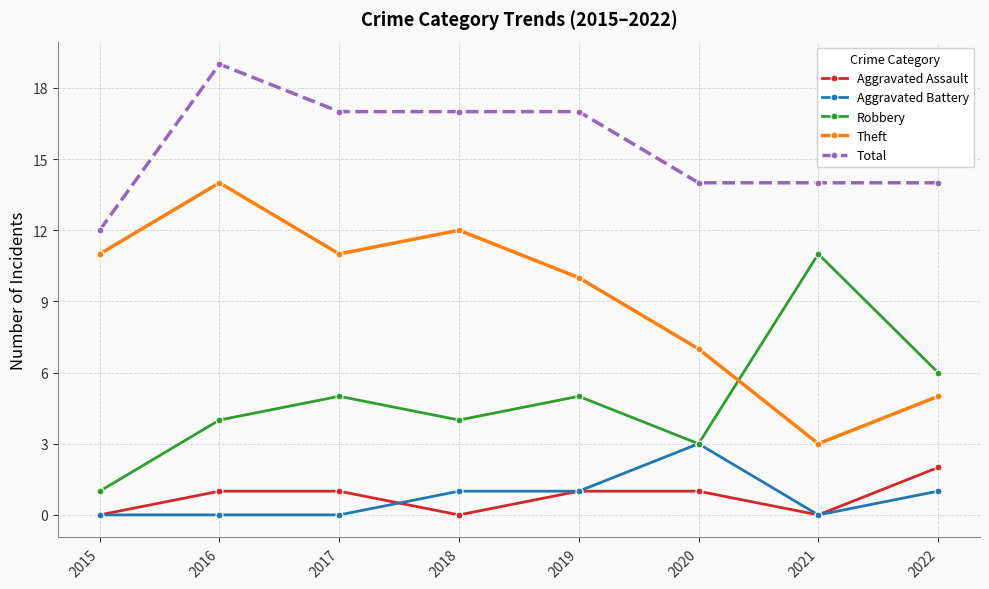

Does the chart display data point markers on the line(s)?

Yes